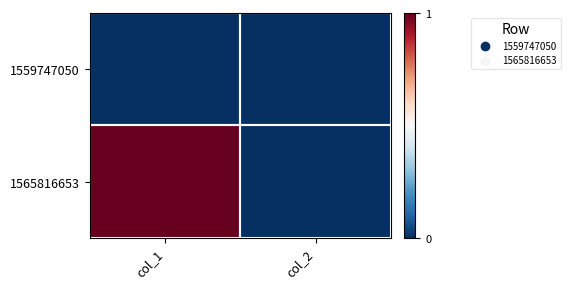

List the series in order of their overall mean, highest first.

1565816653, 1559747050